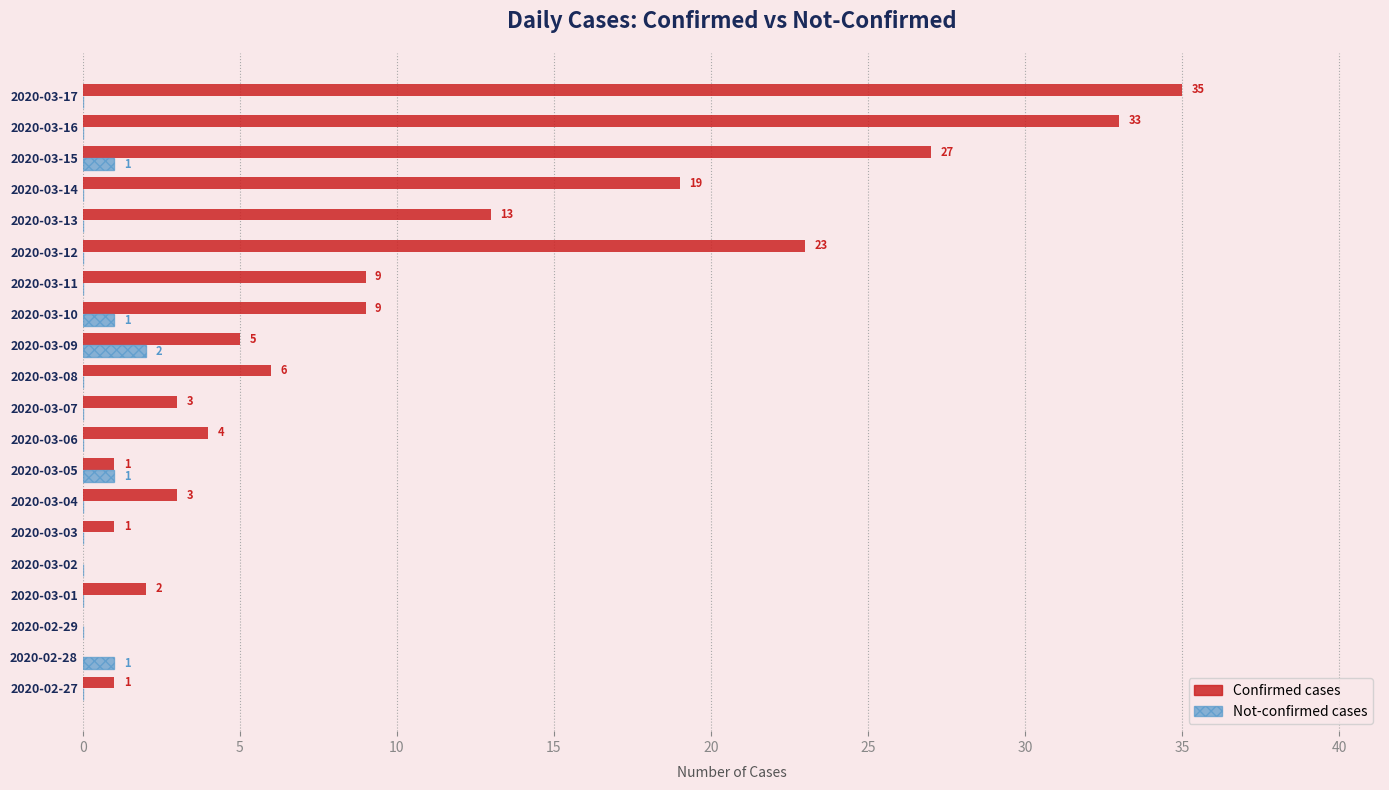

At which category is the sum across all series the highest?

2020-03-17